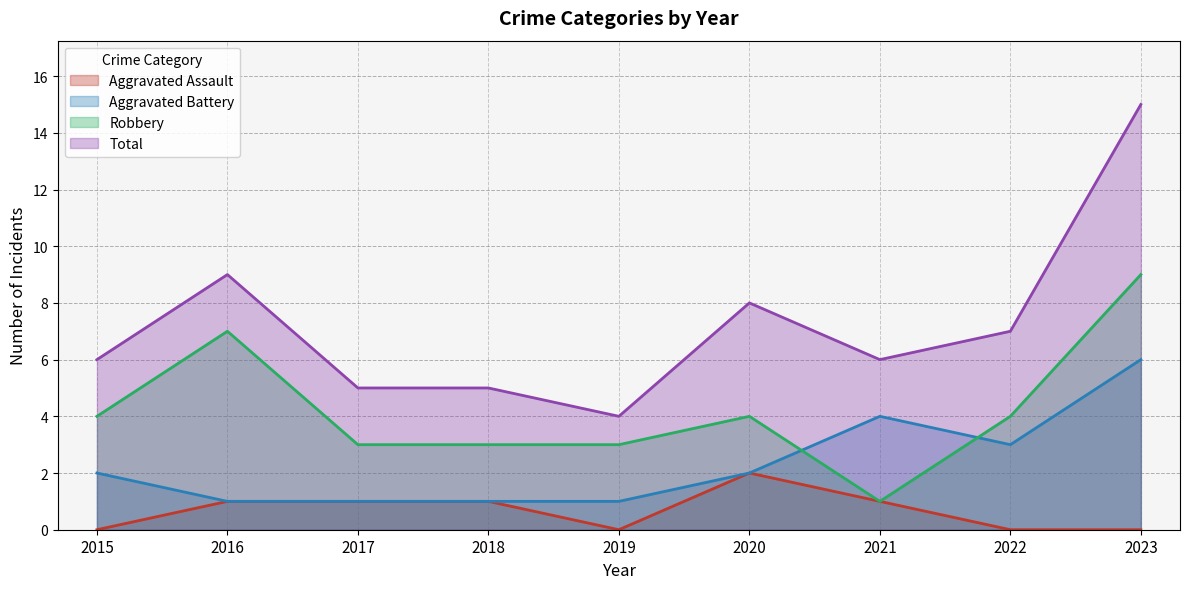

How many lines are shown in the chart?

4